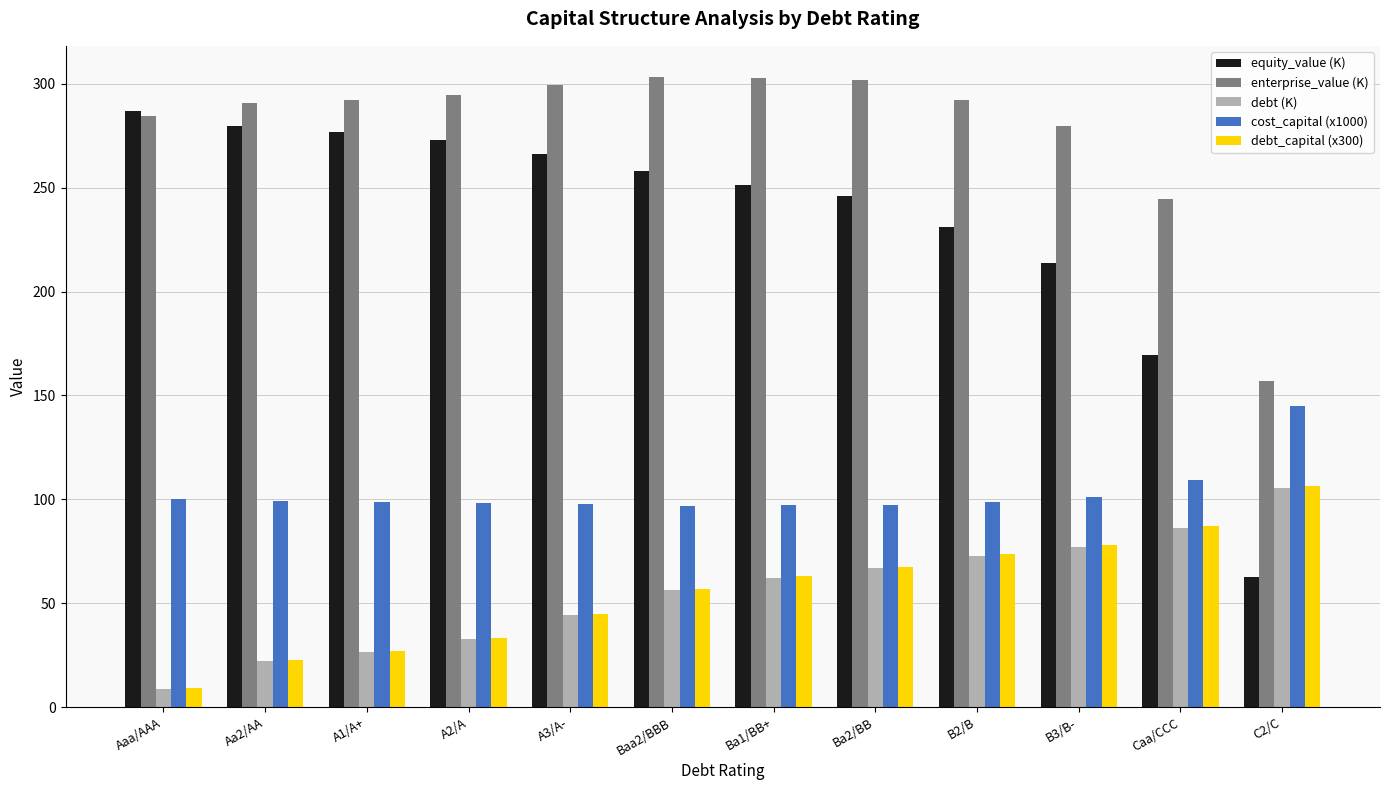

What is the minimum value shown in the chart?

8.9